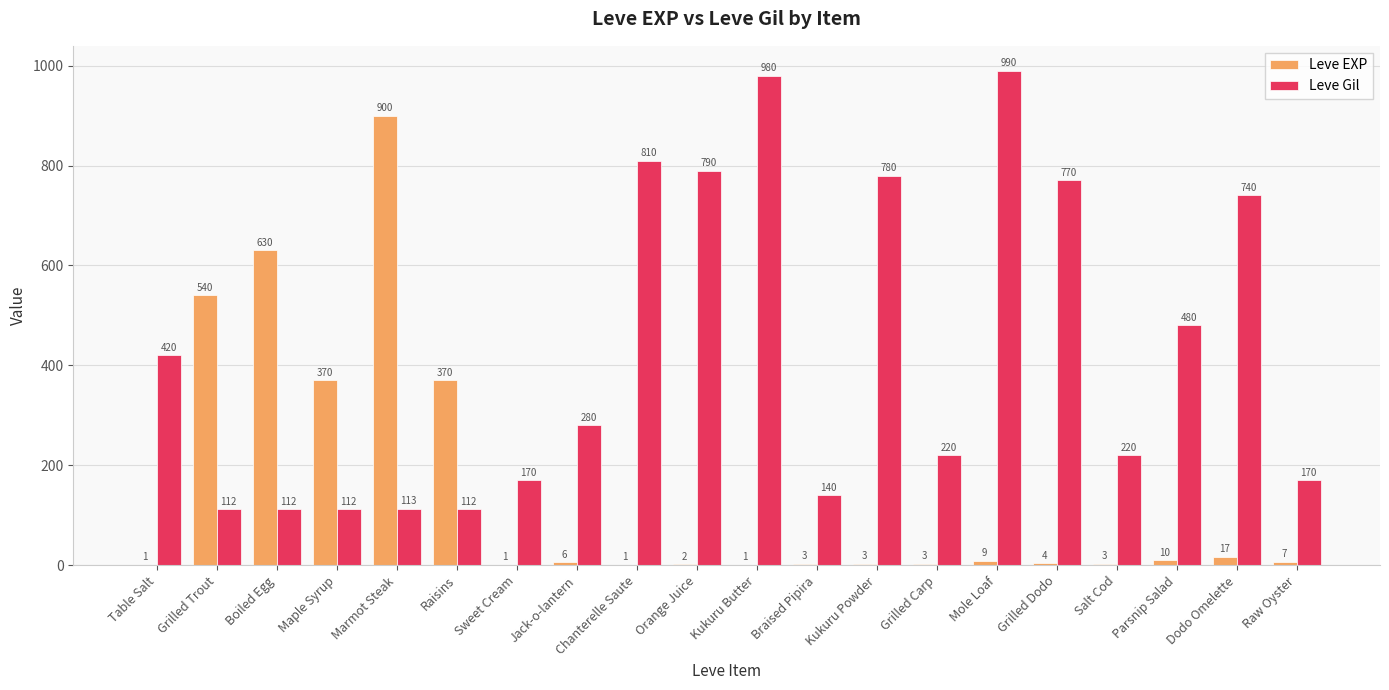

At which label does Leve EXP first exceed 6?

Grilled Trout